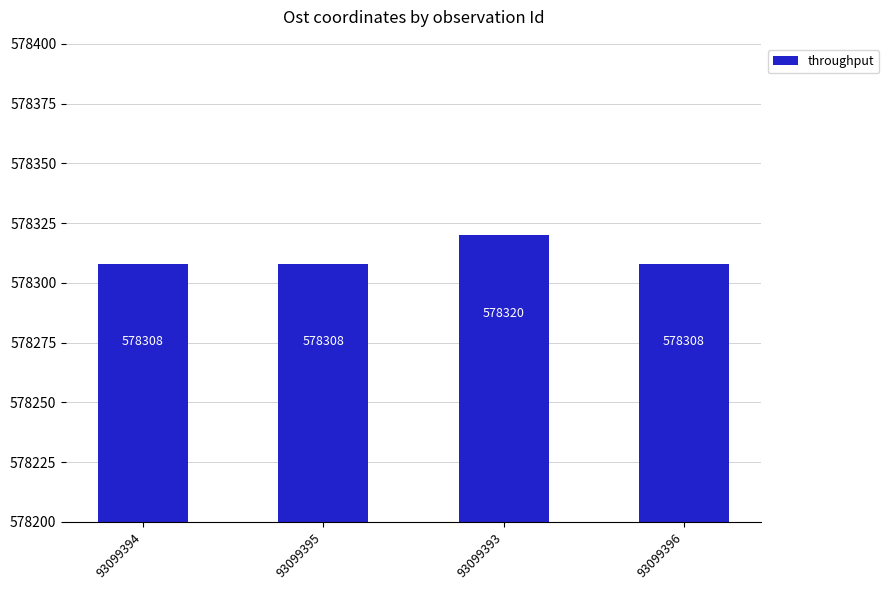

What is the difference between the values at 93099393 and 93099395?

12